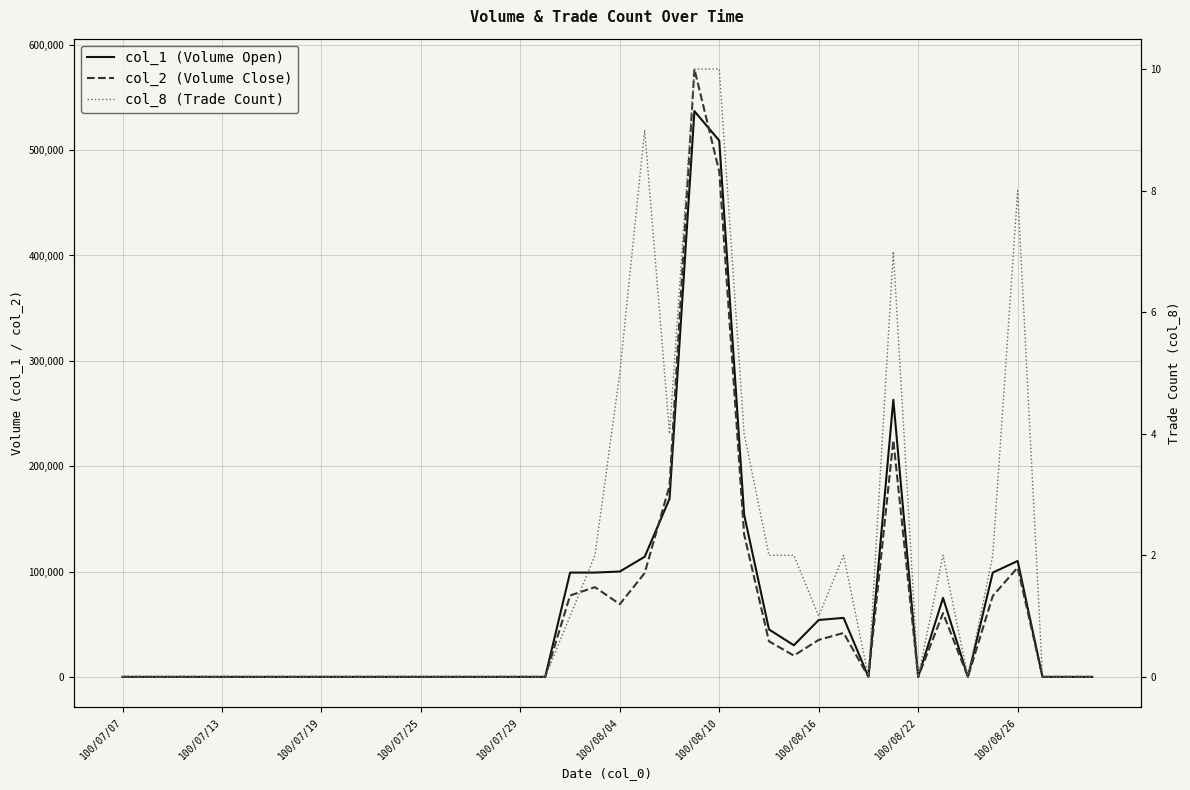

Which category has the lowest value in the col_8 (Trade Count) series?

100/07/07